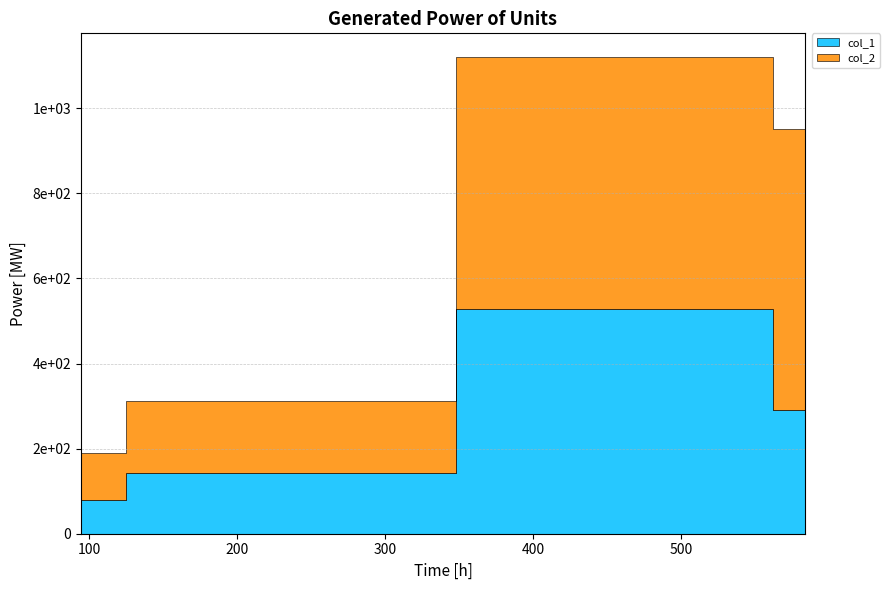

At which category is the sum across all series the highest?

540.4